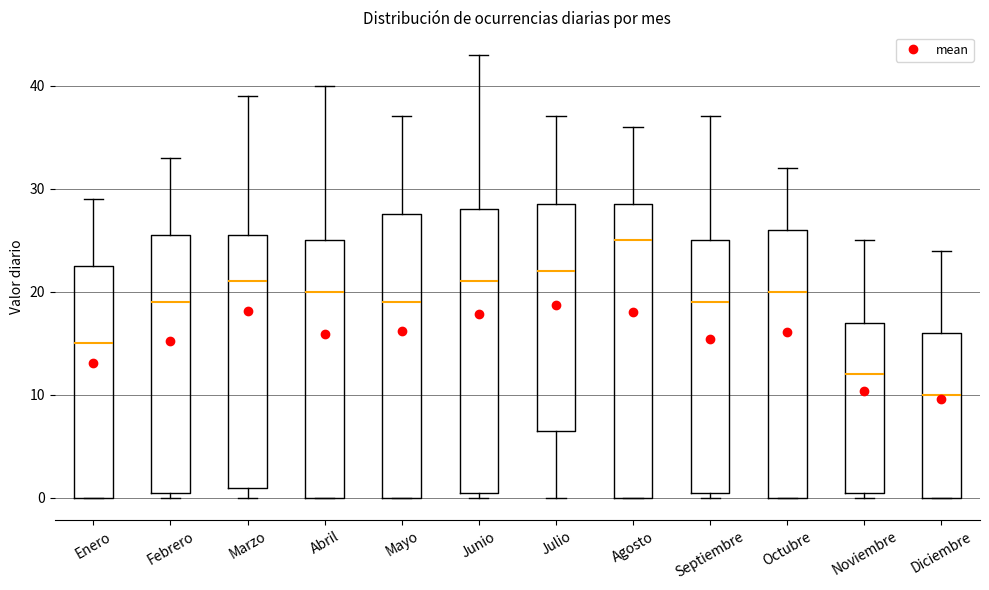

Reading left to right, transcribe this box plot: for each box, give where its median line is, the range the box spans, and where its two whiskers end, as read against the y-axis. The values are not printed on the chart, so give them approximately, as read against the axis.

Enero: median 15, box 0 to 23, whiskers 0 to 29
Febrero: median 19, box 1 to 26, whiskers 0 to 33
Marzo: median 21, box 1 to 26, whiskers 0 to 39
Abril: median 20, box 0 to 25, whiskers 0 to 40
Mayo: median 19, box 0 to 28, whiskers 0 to 37
Junio: median 21, box 1 to 28, whiskers 0 to 43
Julio: median 22, box 7 to 29, whiskers 0 to 37
Agosto: median 25, box 0 to 29, whiskers 0 to 36
Septiembre: median 19, box 1 to 25, whiskers 0 to 37
Octubre: median 20, box 0 to 26, whiskers 0 to 32
Noviembre: median 12, box 1 to 17, whiskers 0 to 25
Diciembre: median 10, box 0 to 16, whiskers 0 to 24